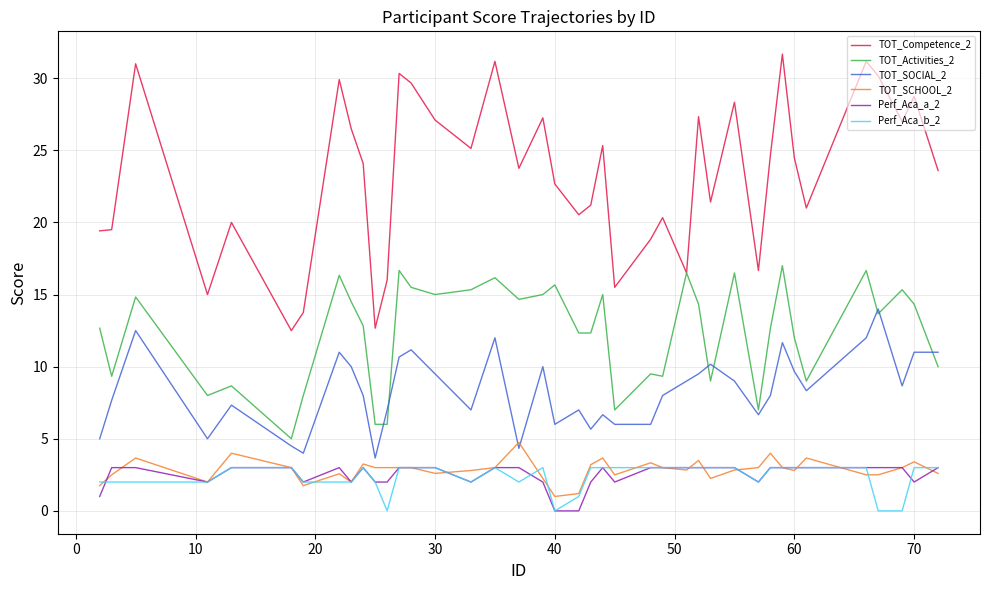

What is the lowest value of the TOT_Competence_2 series?

12.5